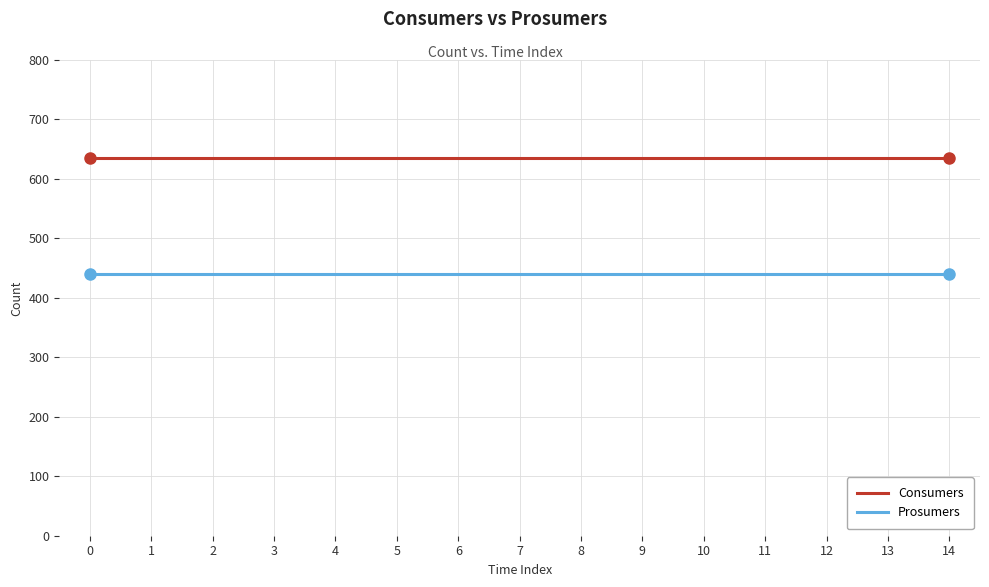

Is the value of Prosumers at 4 greater than the value of Consumers at 2?

No